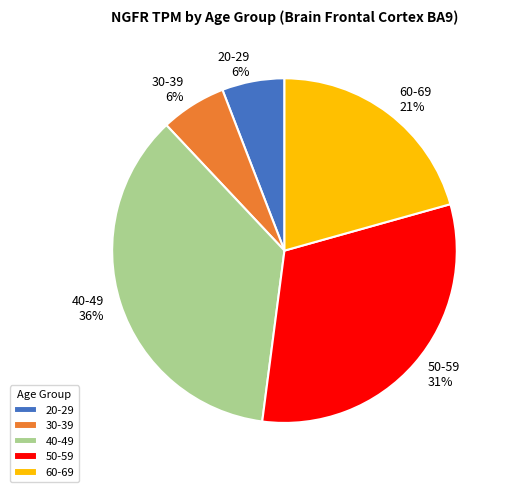

Do 40-49 and 30-39 together represent more than half of the pie?

No